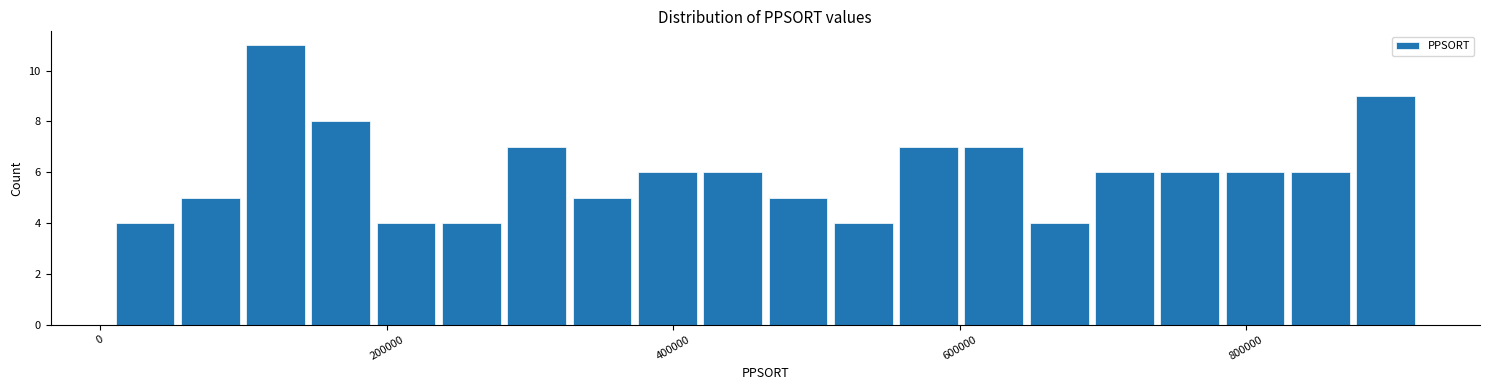

Around what value on the x-axis is the tallest bar? Give the approximate position of its centre, as read against the axis.

120000